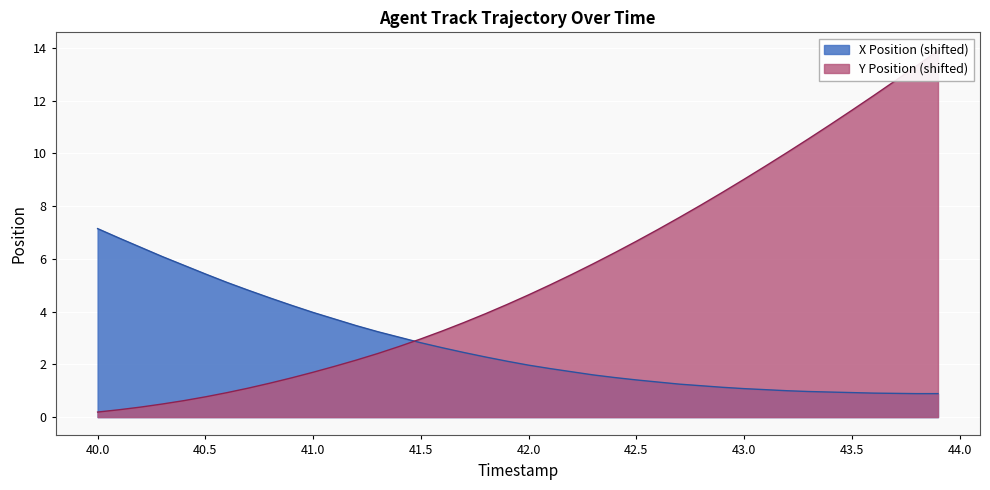

Is the value of X Position at 40.8 greater than the value of Y Position at 41.1?

No